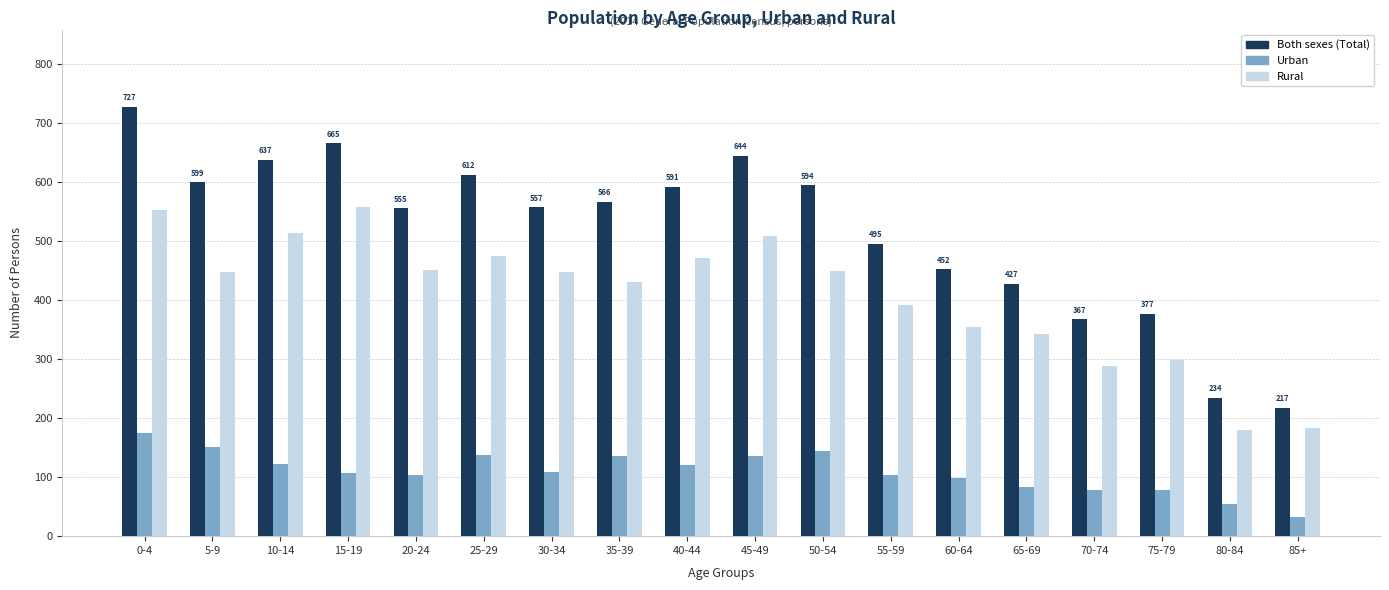

The value of Urban at 25-29 is 137. True or false?

True